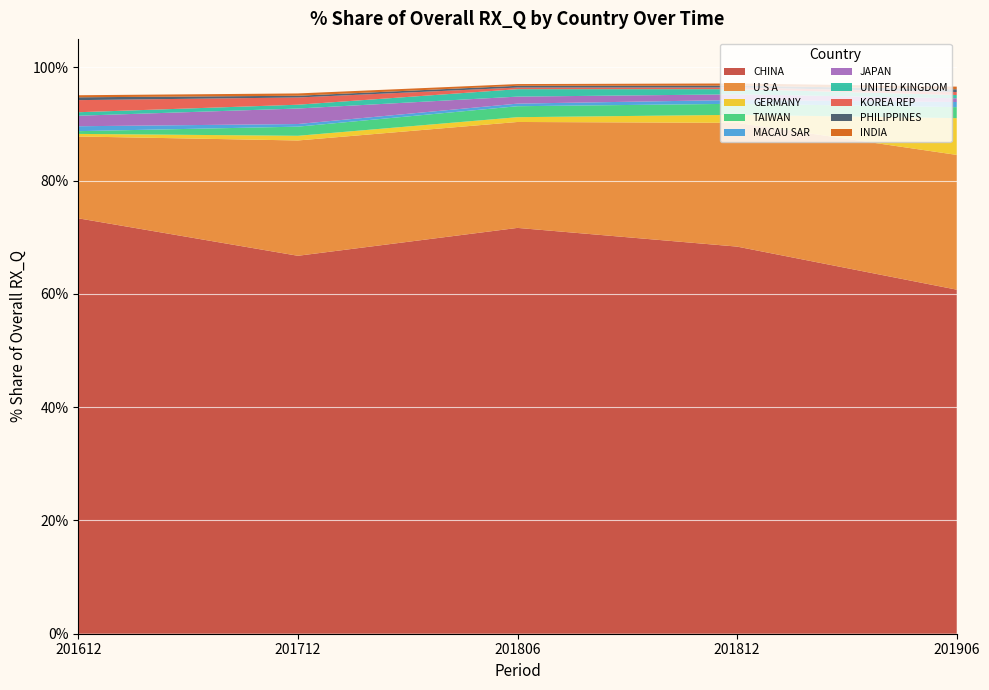

Reading left to right, what are all the values shown in this chart?

201612_% Share of overall RX_Q: CHINA=73.3	U S A=14.4	GERMANY=0.5	TAIWAN=0.5	MACAU SAR=0.9	JAPAN=1.9	UNITED KINGDOM=0.6	KOREA REP=2.1	PHILIPPINES=0.5	INDIA=0.4
201712_% Share of overall RX_Q: CHINA=66.7	U S A=20.4	GERMANY=0.8	TAIWAN=1.6	MACAU SAR=0.5	JAPAN=2.7	UNITED KINGDOM=0.7	KOREA REP=1.3	PHILIPPINES=0.3	INDIA=0.4
201806_% Share of overall RX_Q: CHINA=71.6	U S A=18.7	GERMANY=0.8	TAIWAN=1.9	MACAU SAR=0.5	JAPAN=1.2	UNITED KINGDOM=1.3	KOREA REP=0.3	PHILIPPINES=0.3	INDIA=0.3
201812_% Share of overall RX_Q: CHINA=68.3	U S A=21.8	GERMANY=1.4	TAIWAN=2.0	MACAU SAR=0.7	JAPAN=1.0	UNITED KINGDOM=0.9	KOREA REP=0.3	PHILIPPINES=0.3	INDIA=0.4
201906_% Share of overall RX_Q: CHINA=60.7	U S A=23.8	GERMANY=6.5	TAIWAN=1.9	MACAU SAR=0.9	JAPAN=0.7	UNITED KINGDOM=0.6	KOREA REP=0.5	PHILIPPINES=0.5	INDIA=0.5